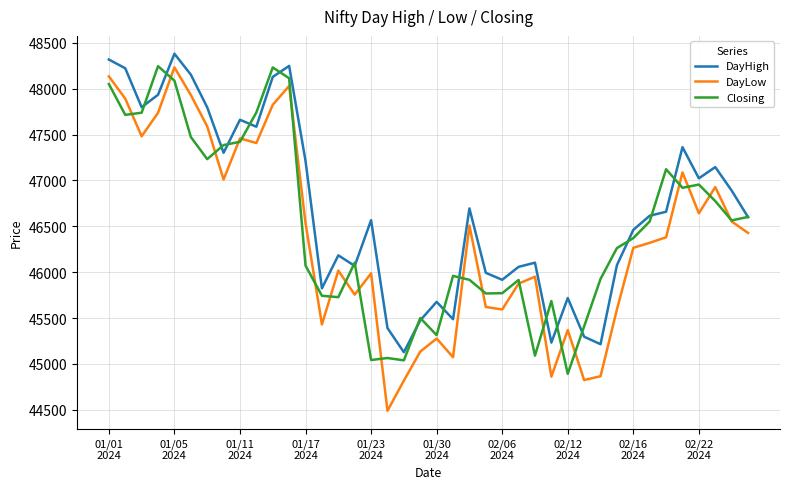

Count the number of data series in this chart.

3